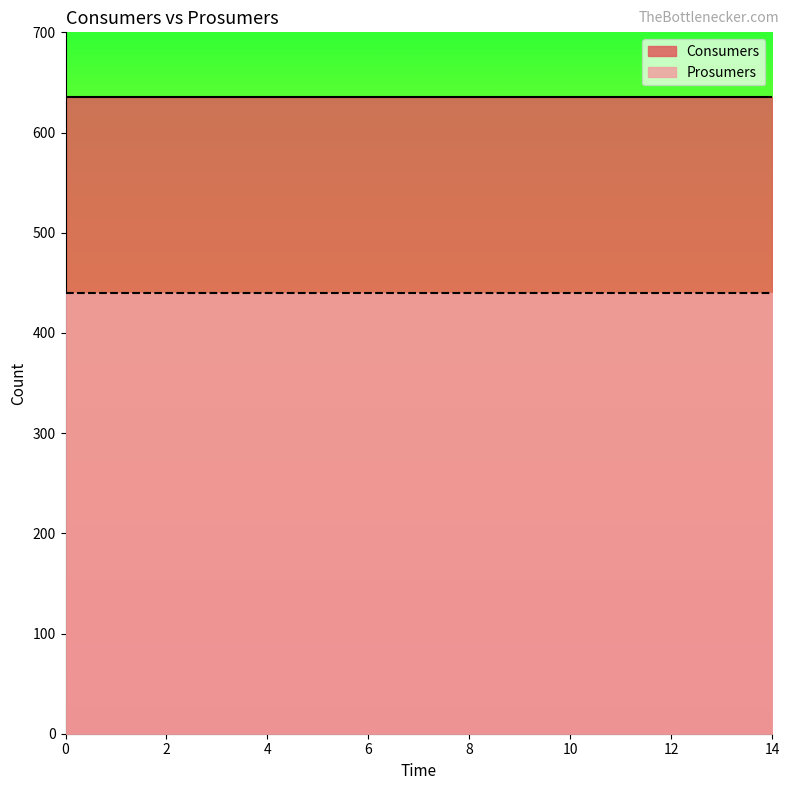

Reading left to right, extract all data points from this chart.

Consumers: 0=635	1=635	2=635	3=635	4=635	5=635	6=635	7=635	8=635	9=635	10=635	11=635	12=635	13=635	14=635
Prosumers: 0=440	1=440	2=440	3=440	4=440	5=440	6=440	7=440	8=440	9=440	10=440	11=440	12=440	13=440	14=440